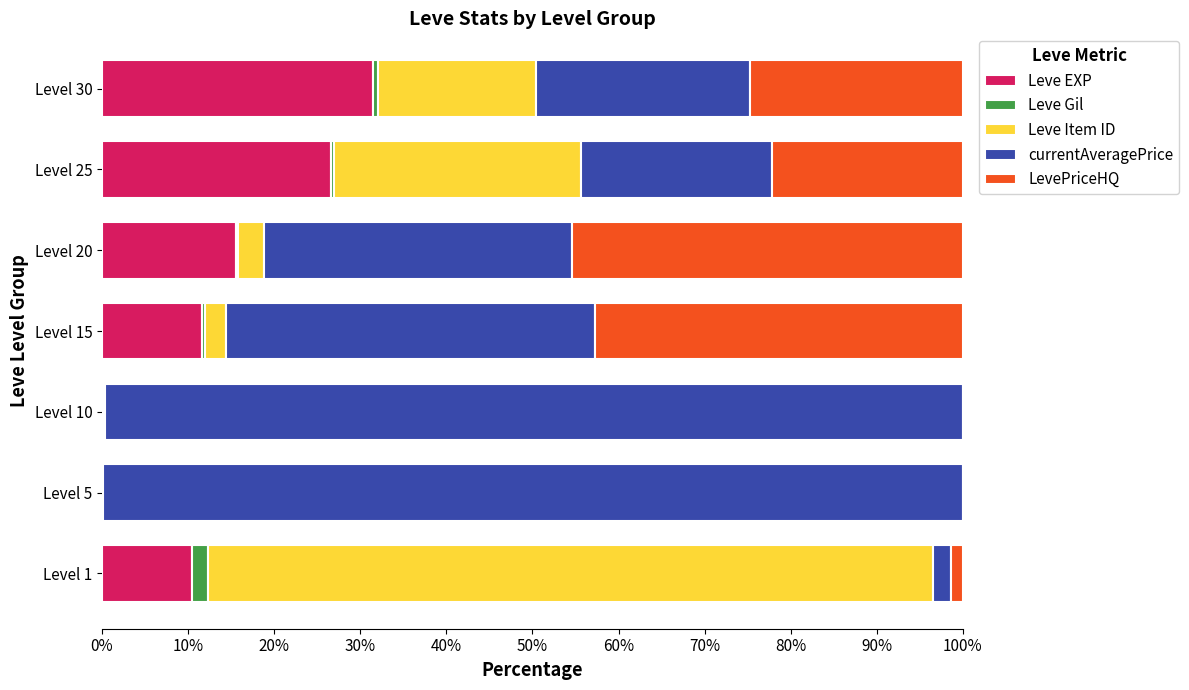

At which label does Leve EXP reach its peak?

Level 30